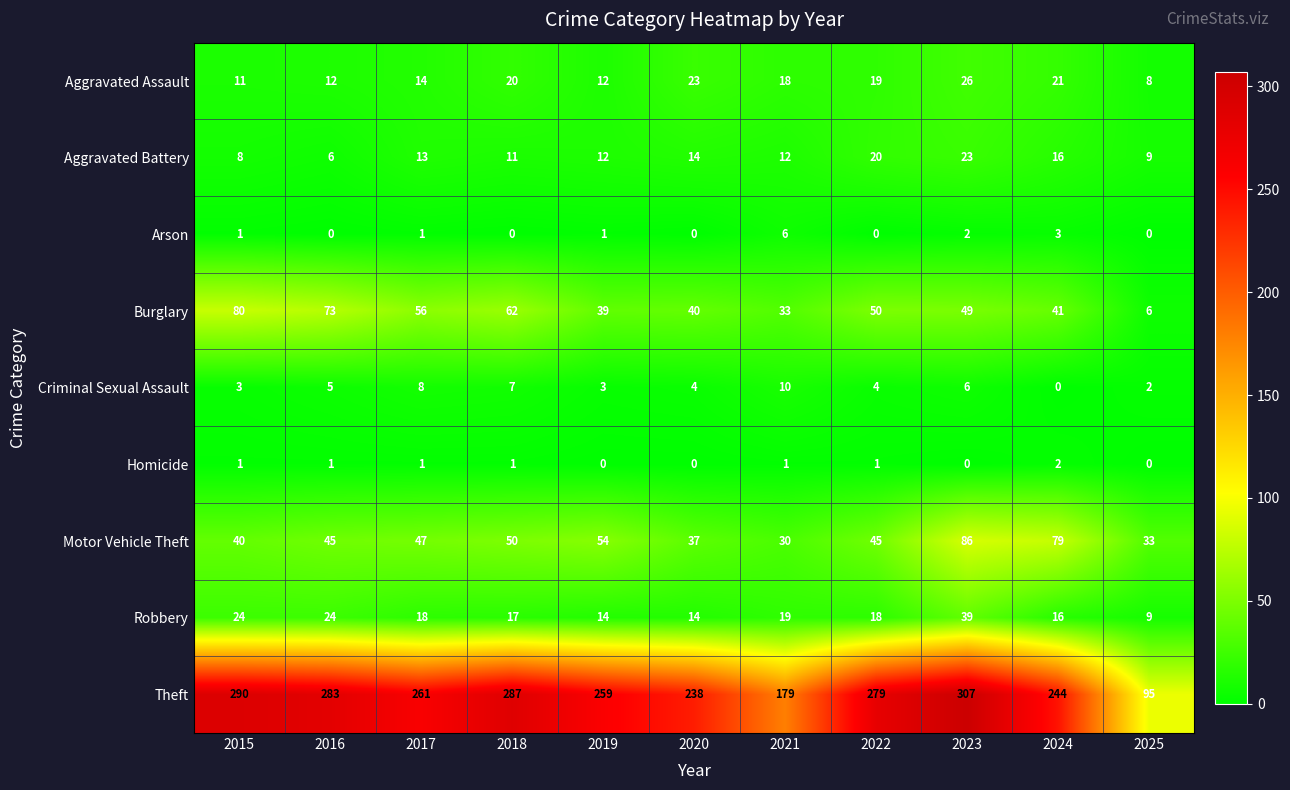

True or false: Criminal Sexual Assault has a value of 3 at 2016.

False